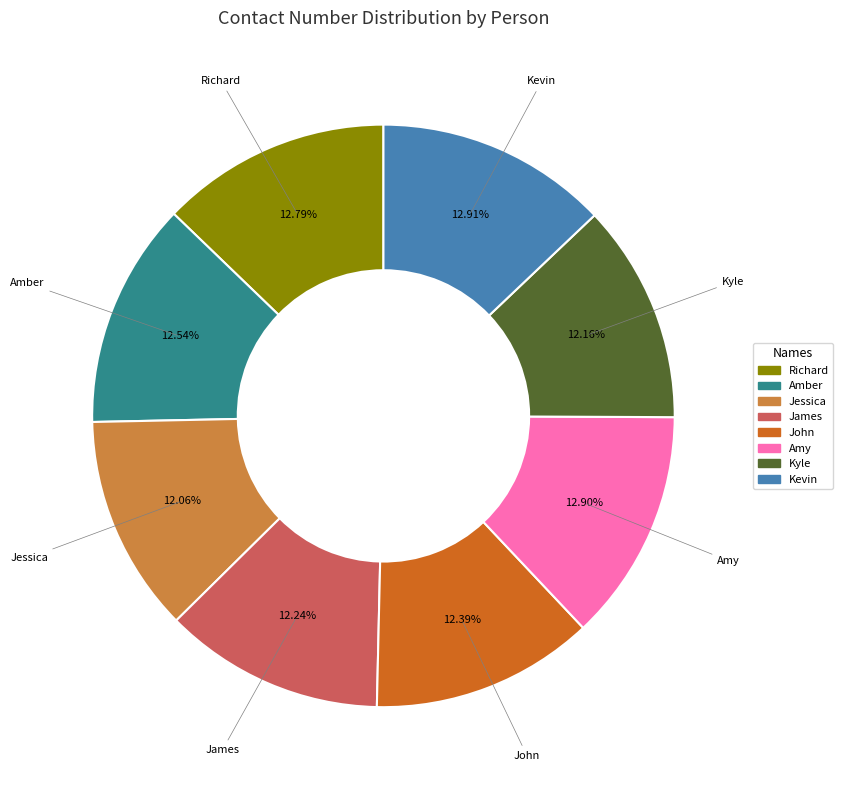

True or false: Jessica accounts for 2% of the total.

False